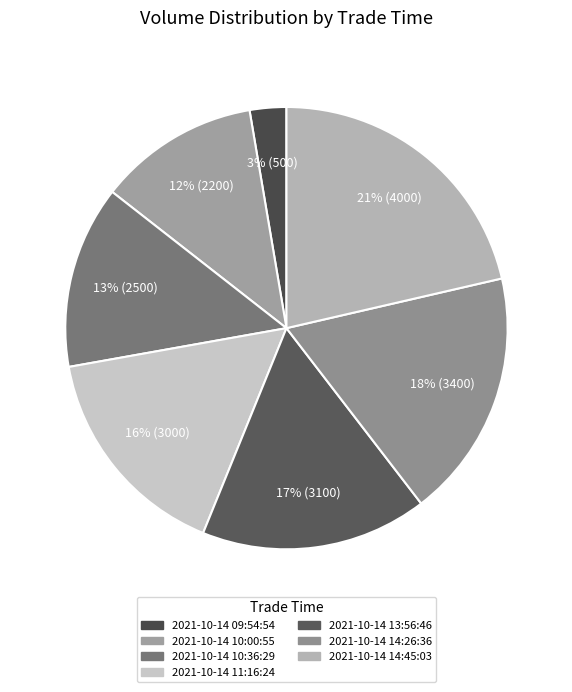

Is 2021-10-14 11:16:24 the majority of the pie?

No